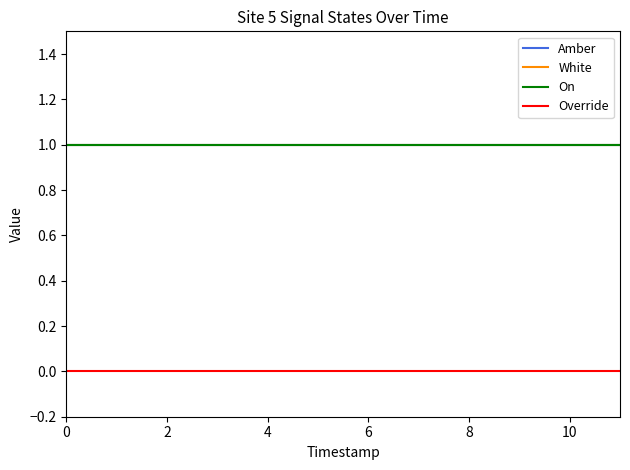

Does the chart display data point markers on the line(s)?

No